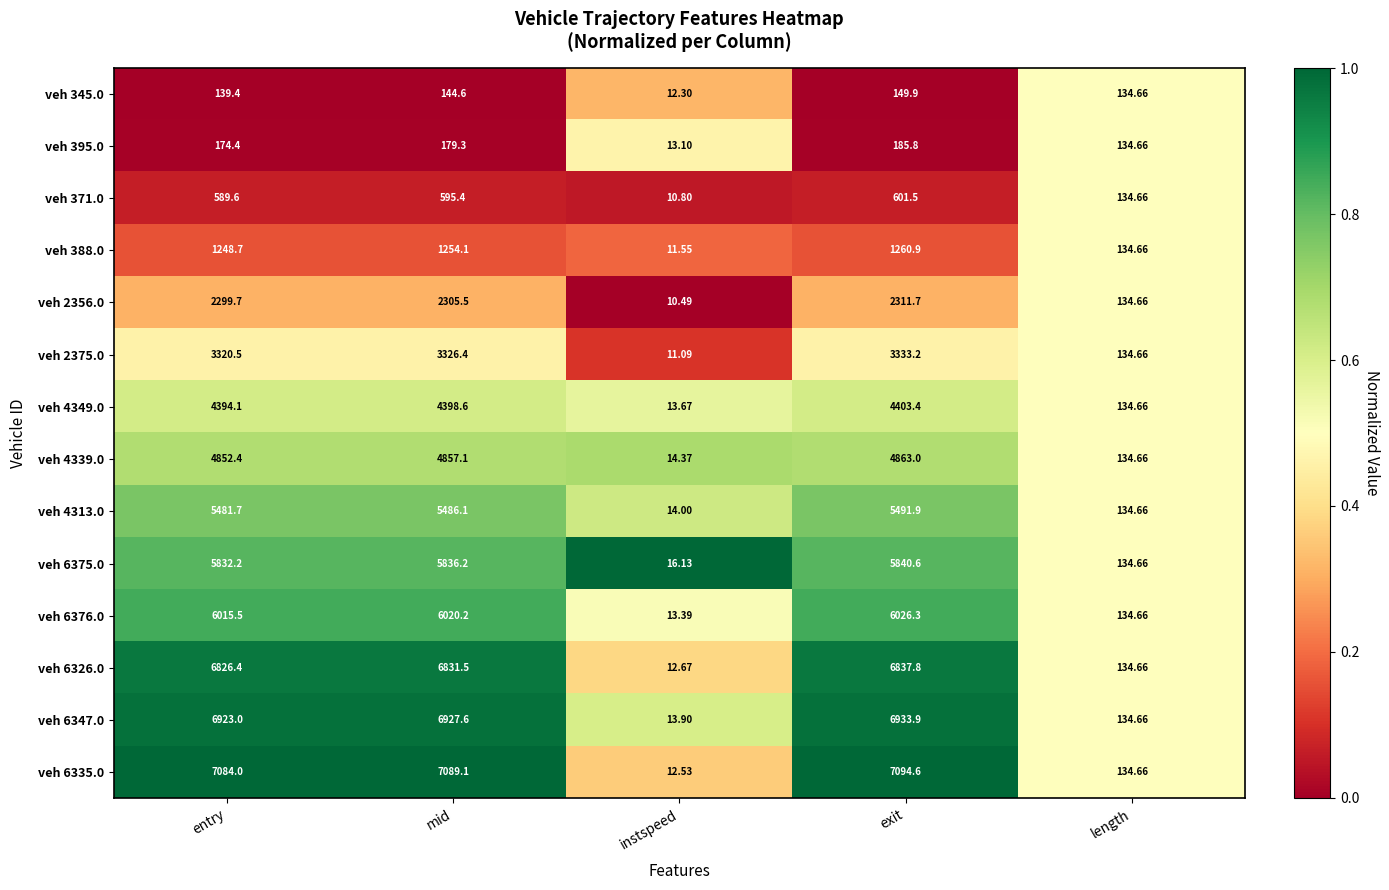

At which category is the sum across all series the highest?

exit